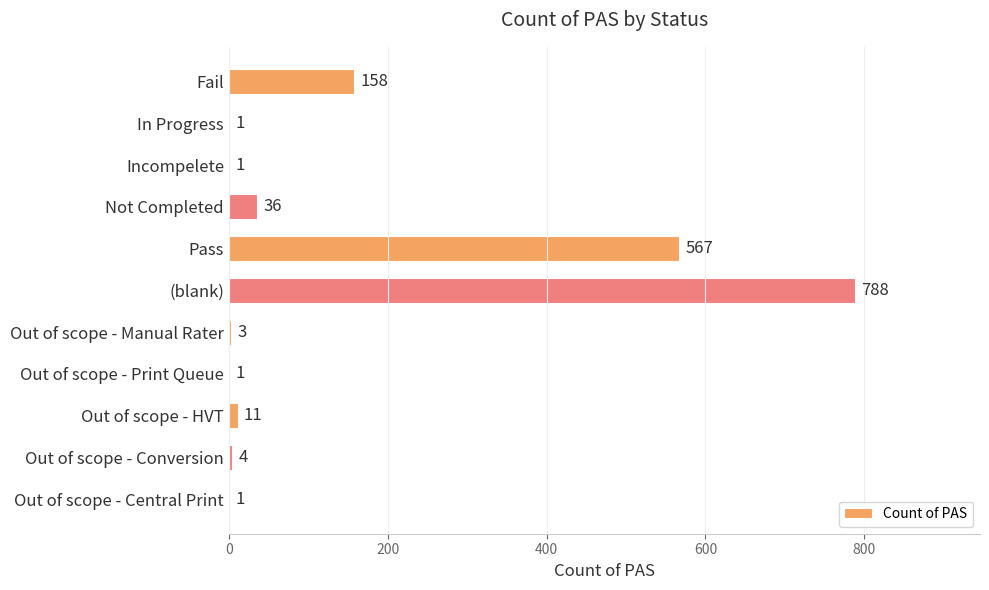

What is the sum of all values?

1571